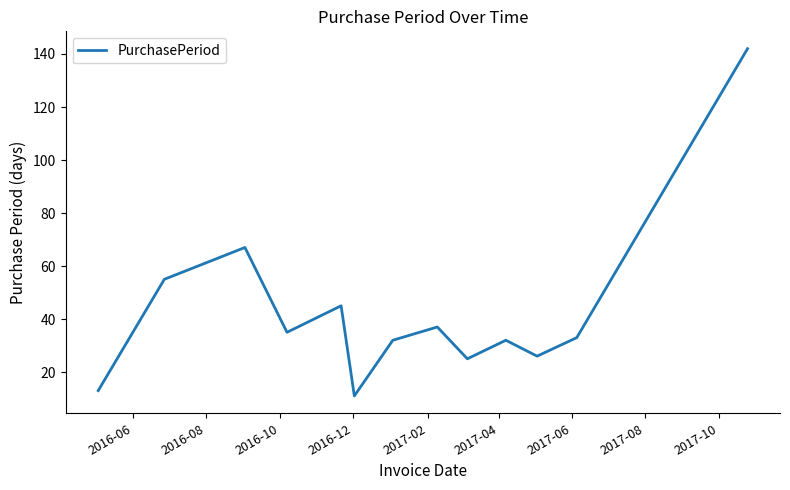

What is the minimum value shown in the chart?

11